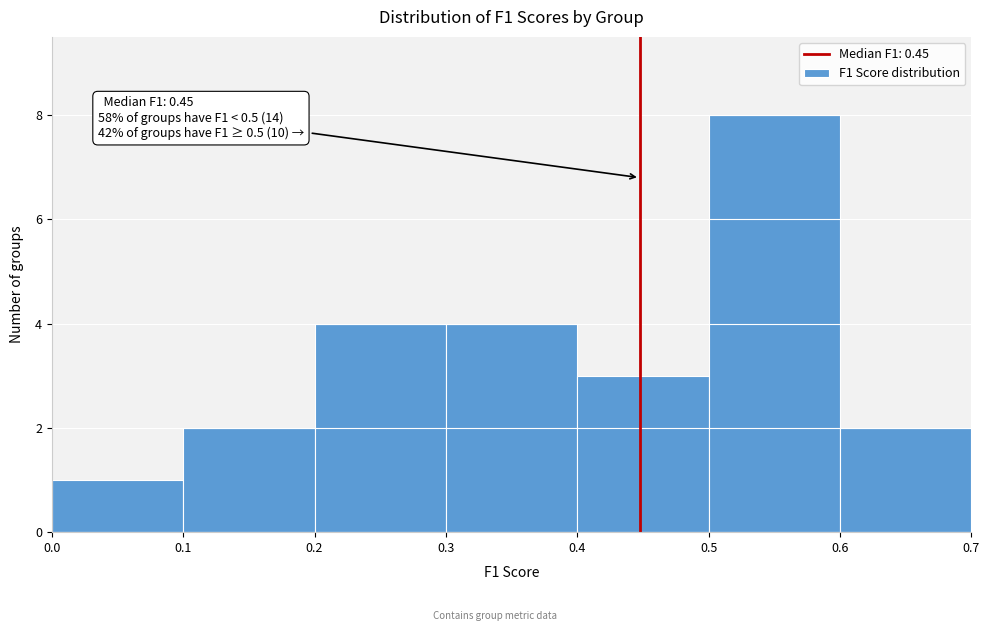

Over which range of the x-axis is the bar tallest?

0.5 to 0.6